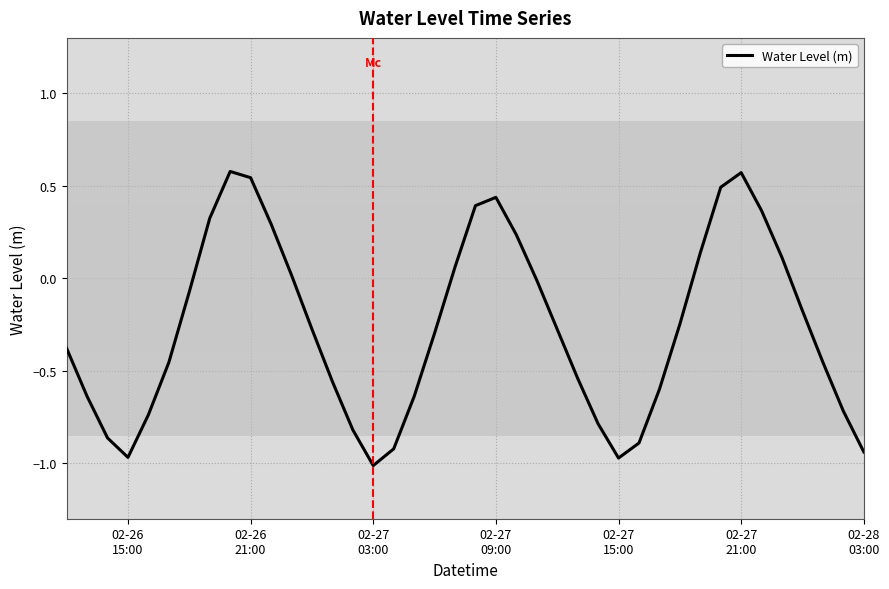

What is the difference between the maximum and minimum values?

1.6